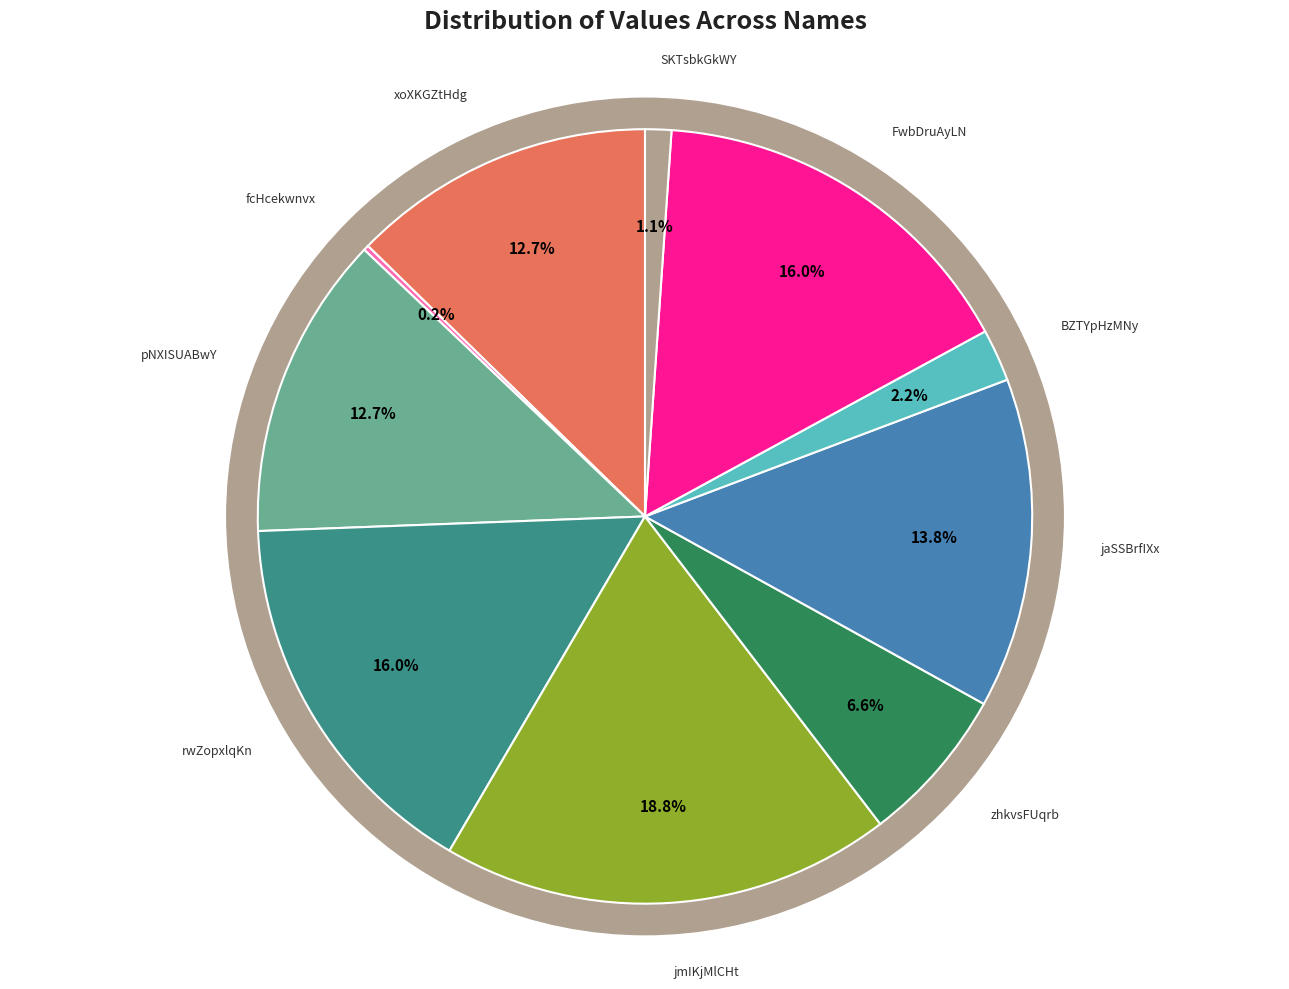

Combined, what portion of the pie is BZTYpHzMNy and jaSSBrfIXx?

16.0%